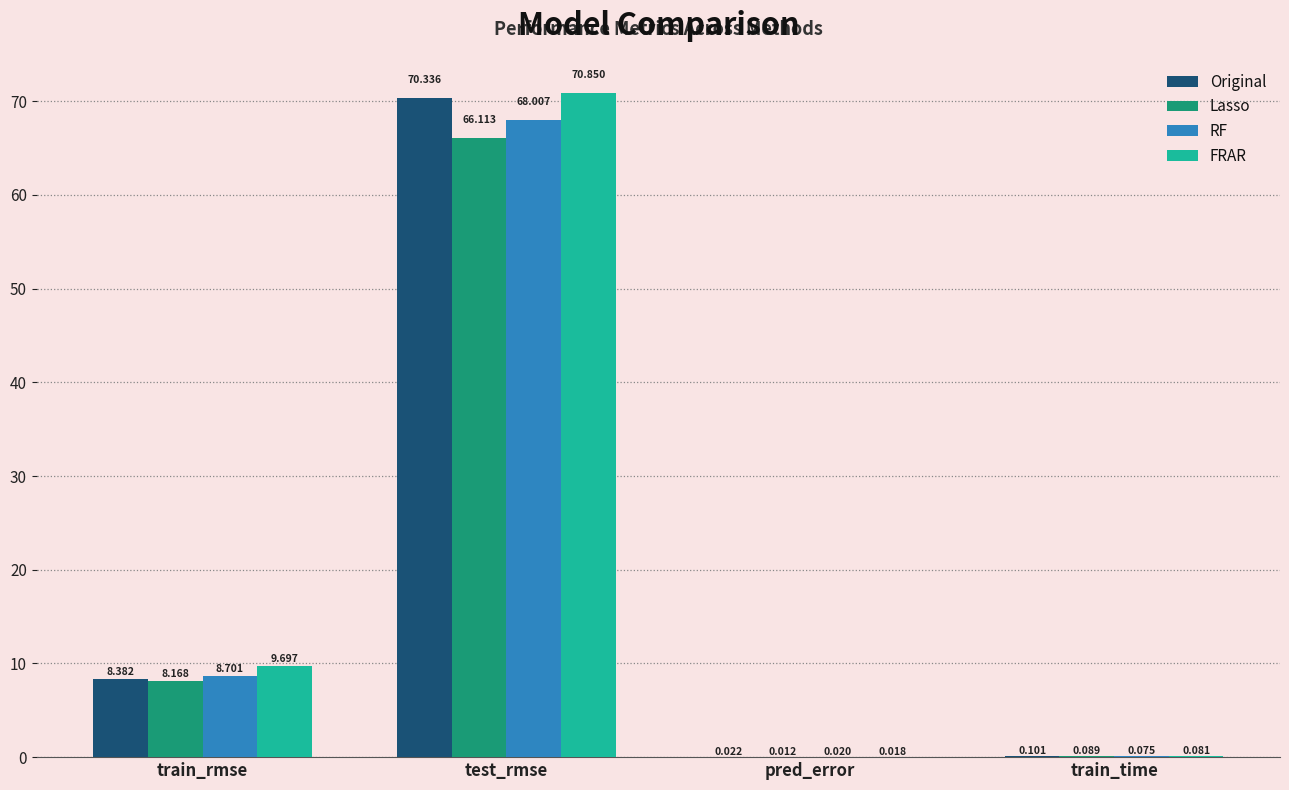

Is the value of FRAR at test_rmse greater than the value of Lasso at test_rmse?

Yes